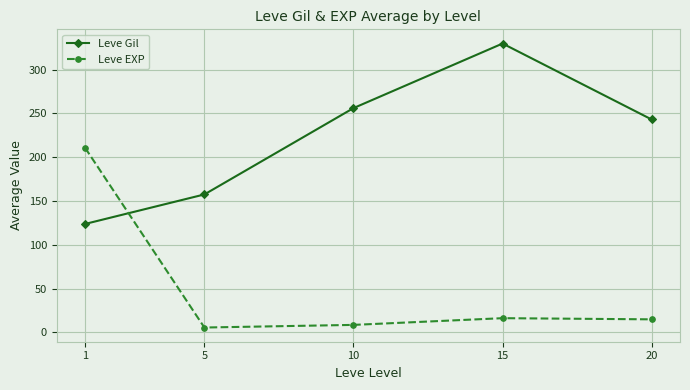

Rank the series by their average value, from lowest to highest.

Leve EXP, Leve Gil